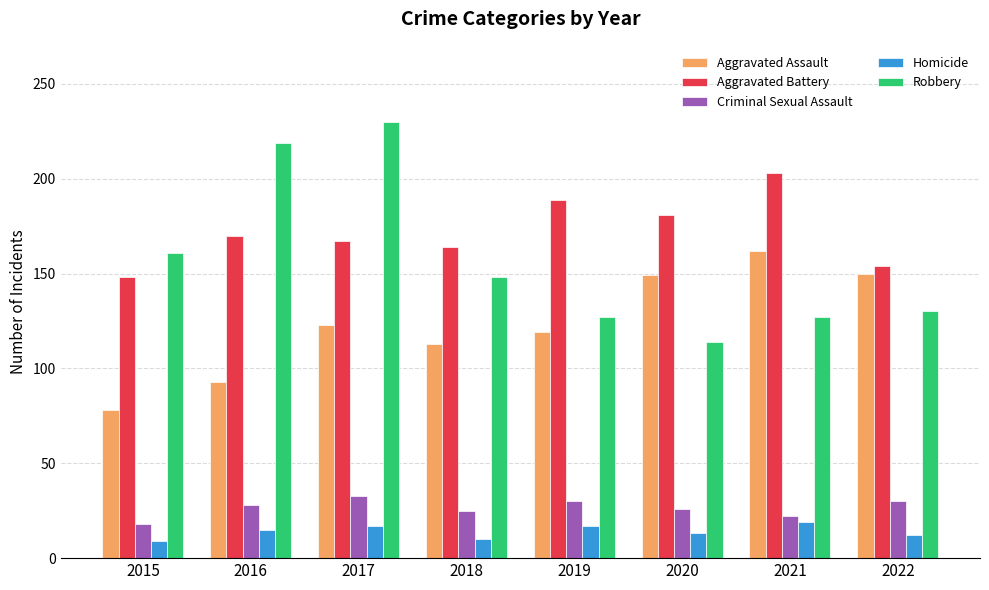

Is the value of Homicide at 2021 greater than the value of Criminal Sexual Assault at 2020?

No